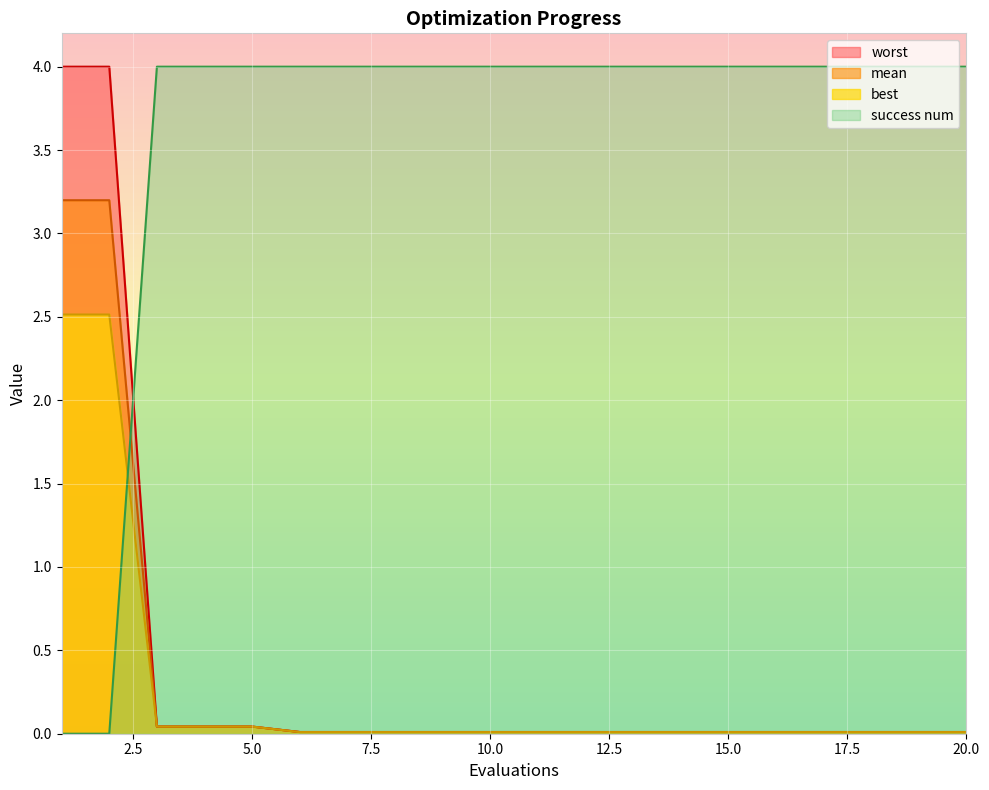

What is the average value of the success num series?

3.6